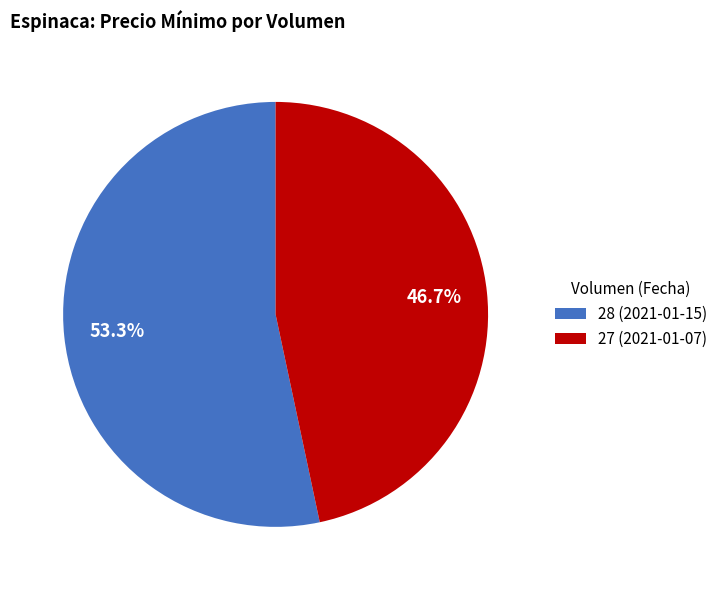

Does 28 (2021-01-15) account for over 50% of the chart?

Yes